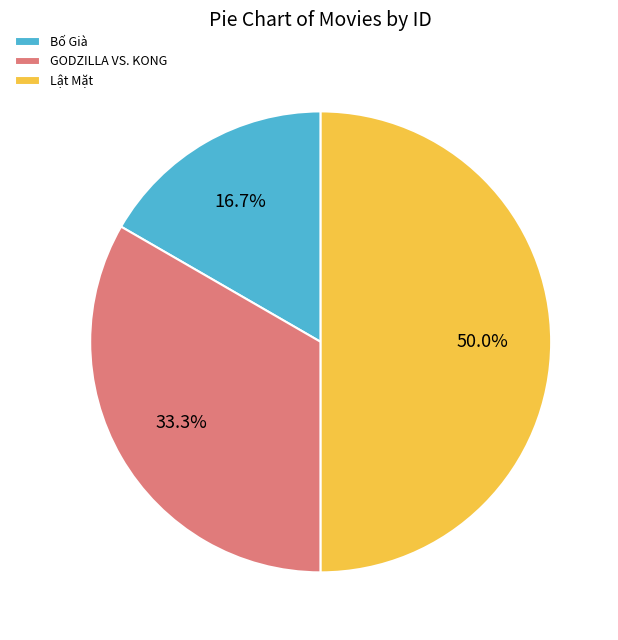

Count the number of slices in the pie.

3